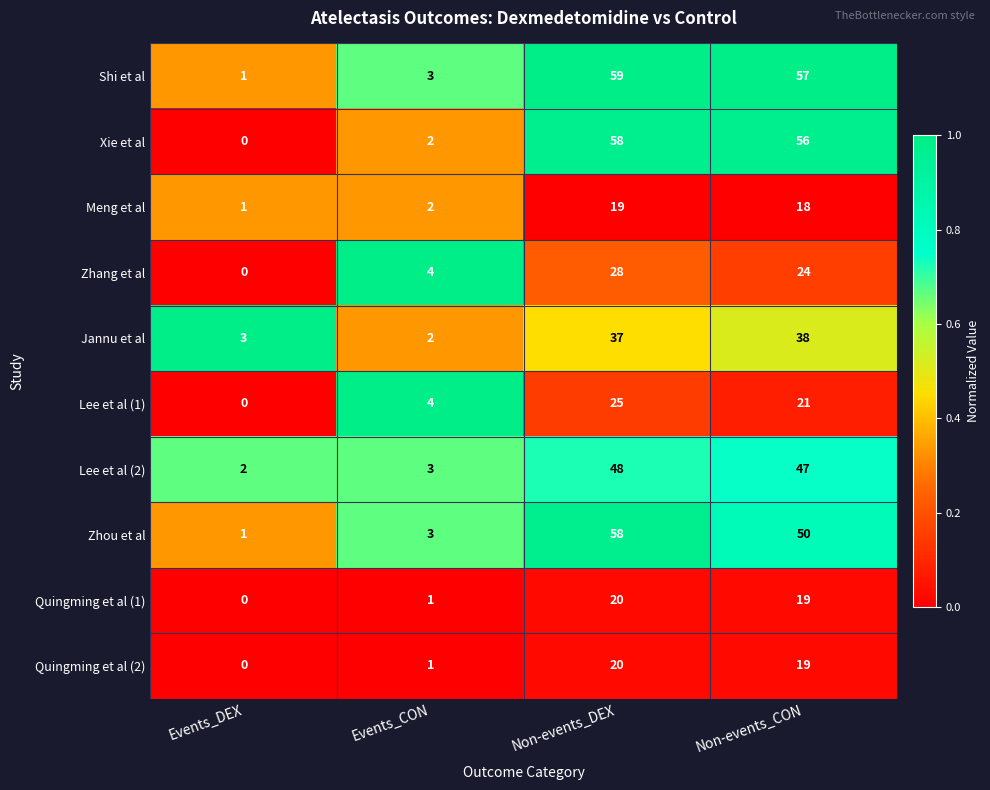

The Shi et al series shows 30 at Non-events_DEX. True or false?

False